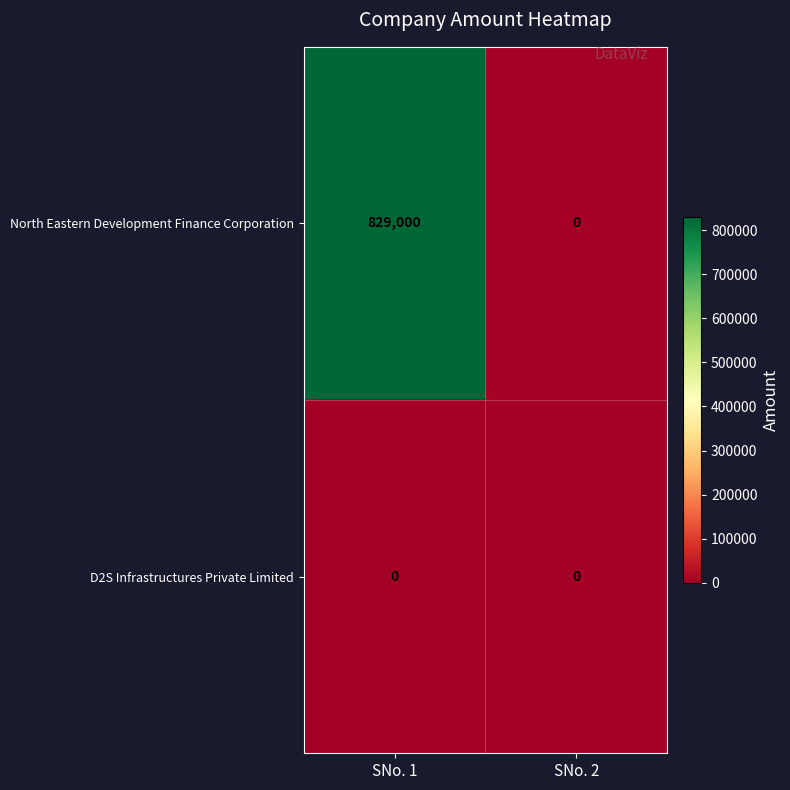

What is the difference between the North Eastern Development Finance Corporation values at SNo. 1 and SNo. 2?

829000